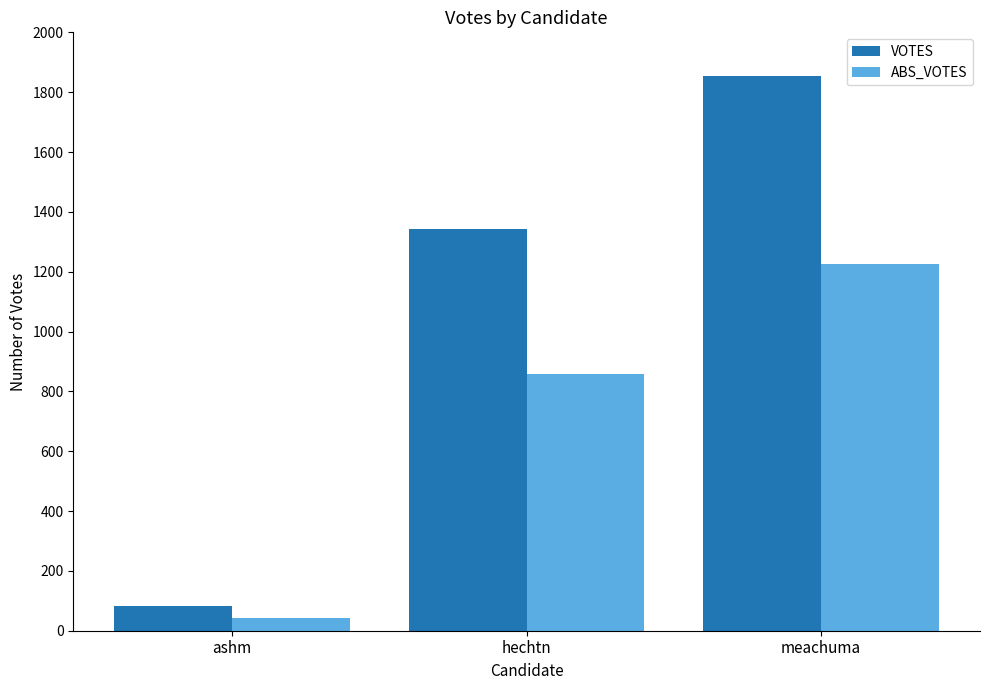

Reading right to left, extract all data points from this chart.

VOTES: meachuma=1854	hechtn=1342	ashm=83
ABS_VOTES: meachuma=1225	hechtn=858	ashm=44